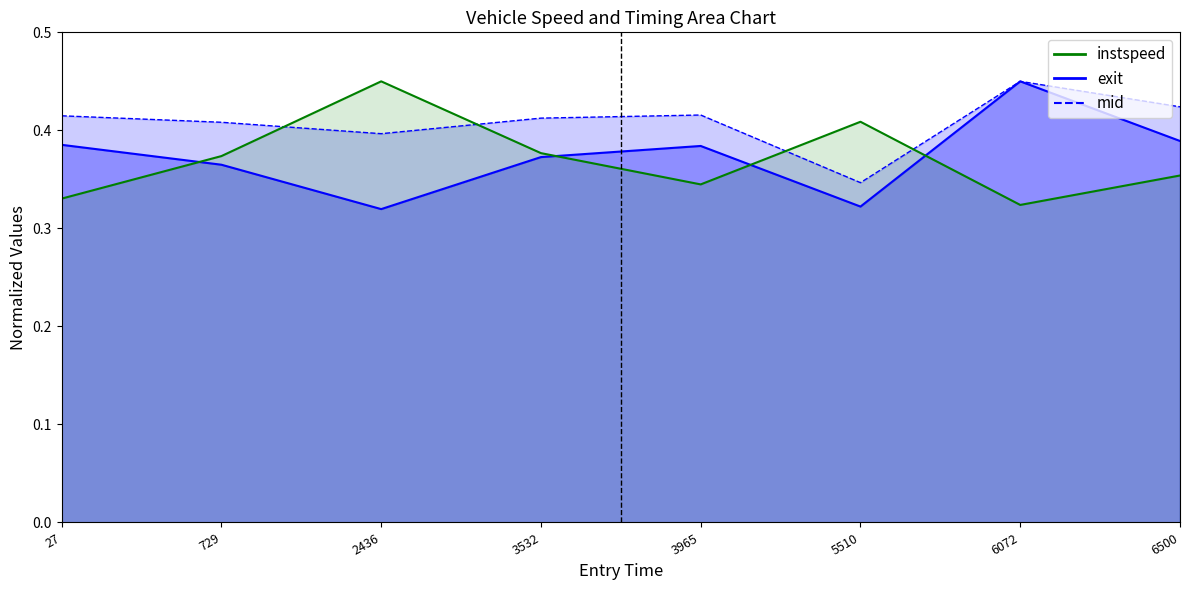

What is the sum of the values at 2436 and 27?

0.8